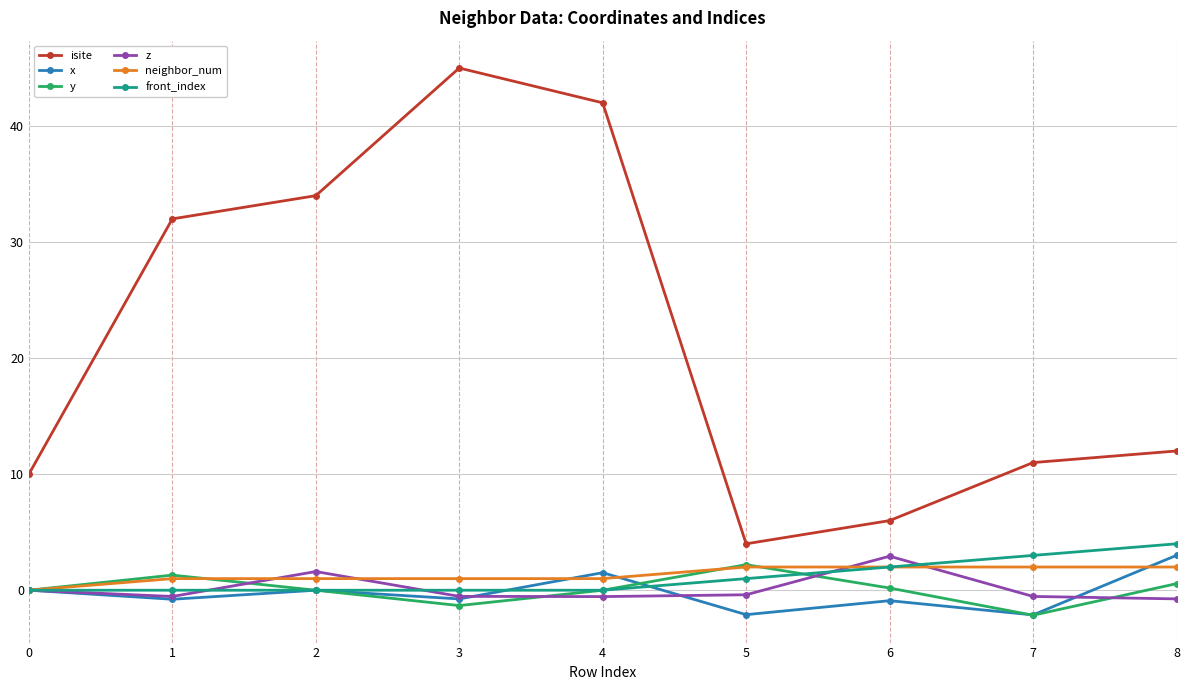

What is the sum of the z values at 8 and 2?

0.9